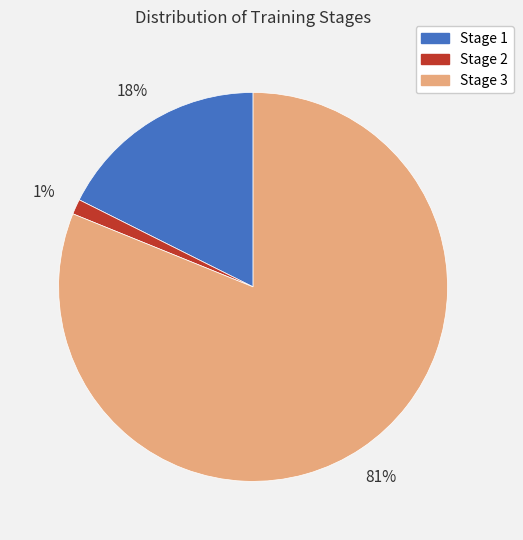

Is it true that Stage 1 is 18% of the pie?

True